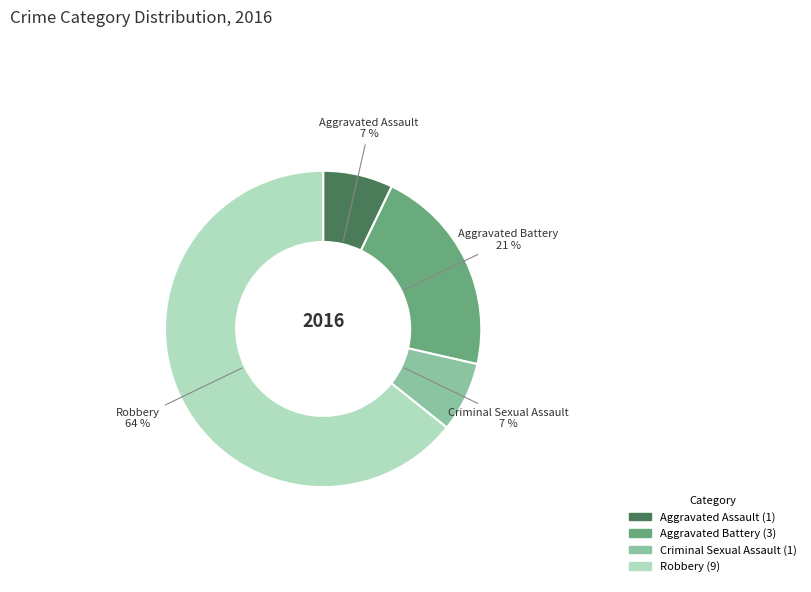

To the nearest percent, what is the average slice percentage?

25%